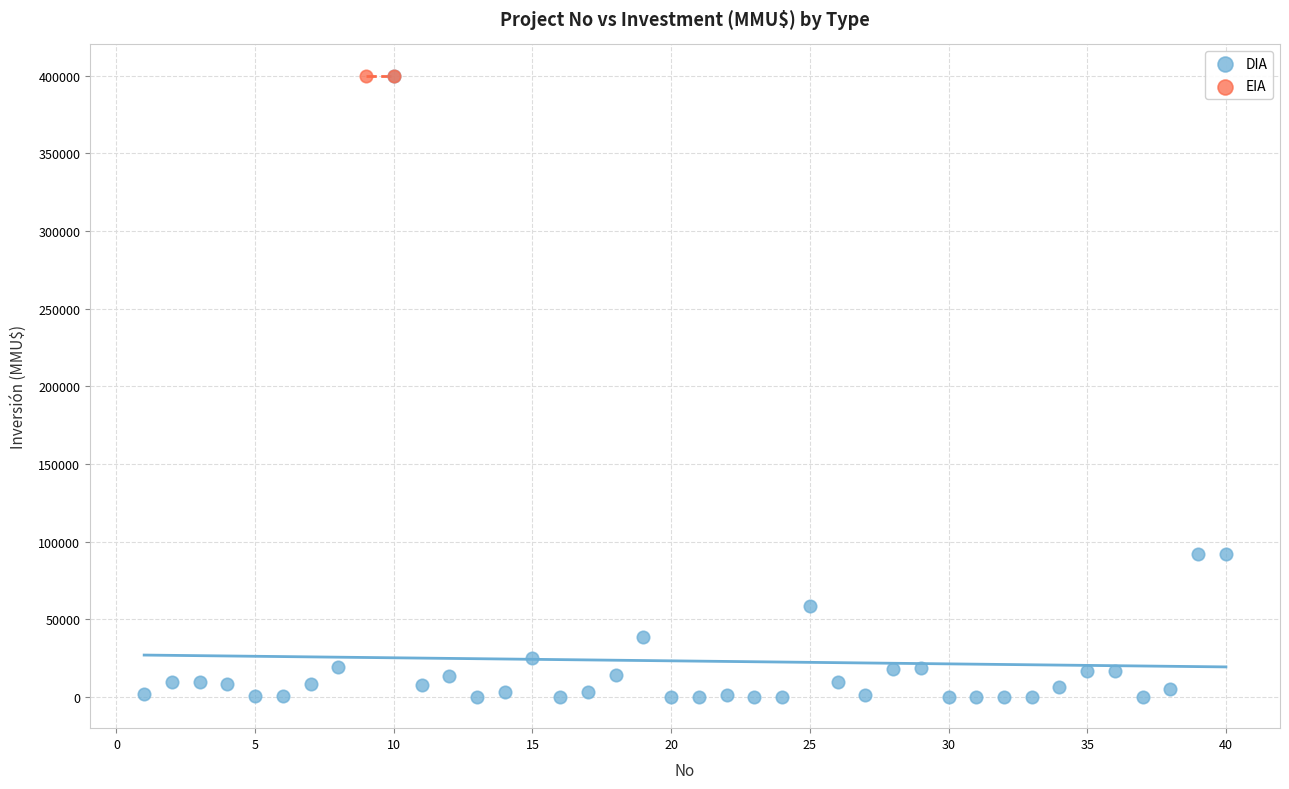

What are all the series names shown in the legend?

DIA, EIA